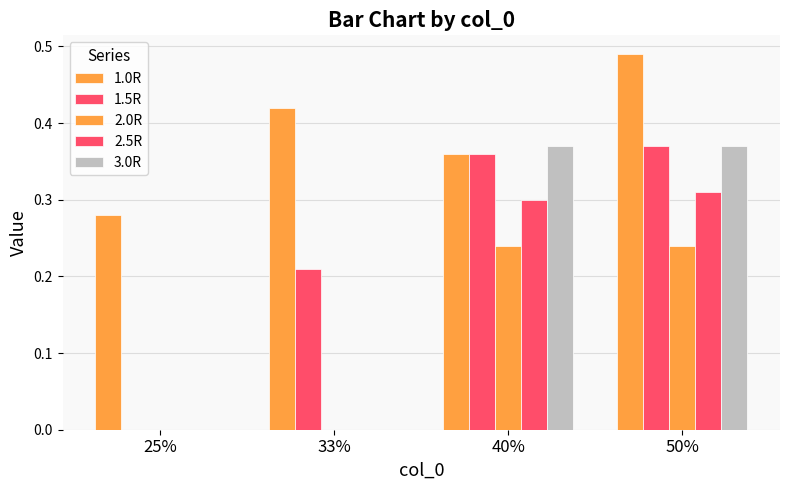

Are the bars horizontal?

No